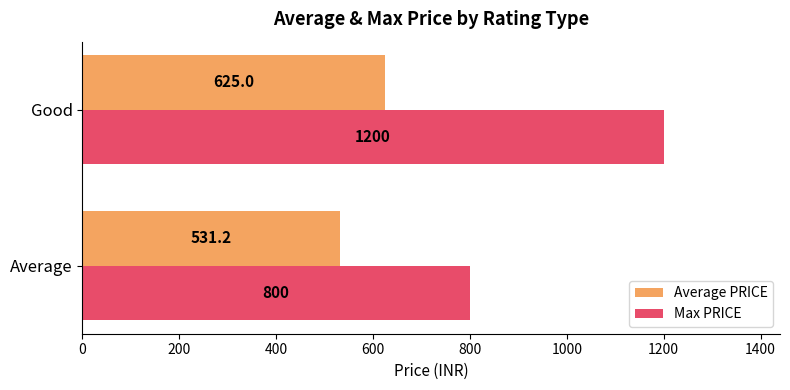

What is the difference between the maximum and minimum values in the Max PRICE series?

400.0